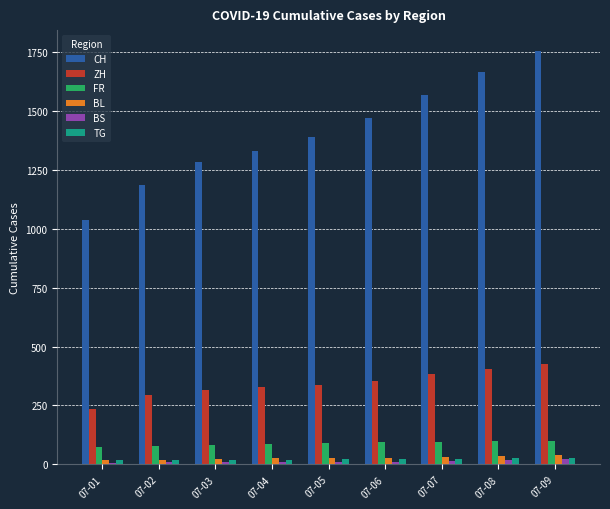

How many bars are there in total?

54